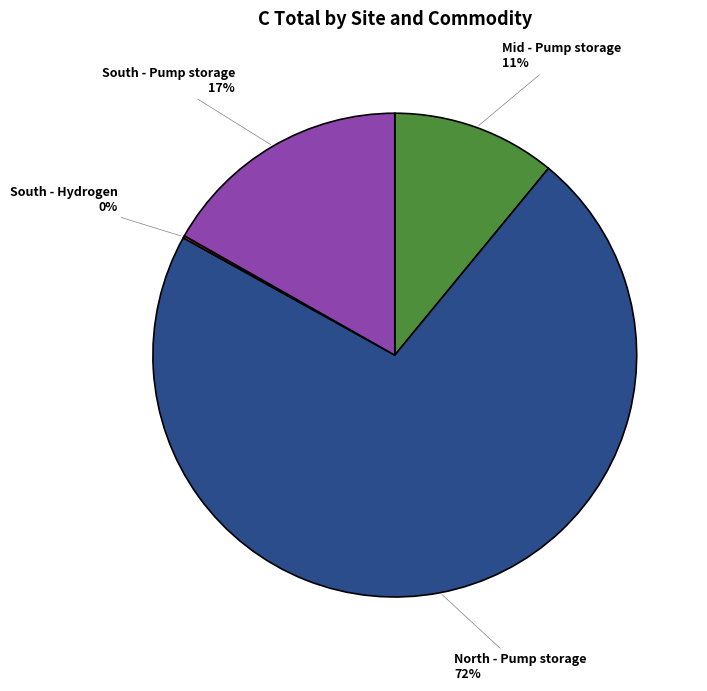

To the nearest percent, what percentage of the pie is North - Pump storage?

72%